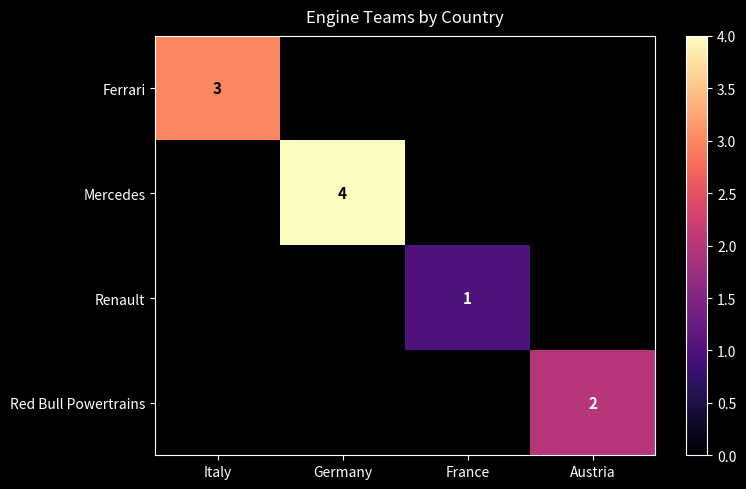

Is the value of Renault at France greater than the value of Ferrari at Italy?

No